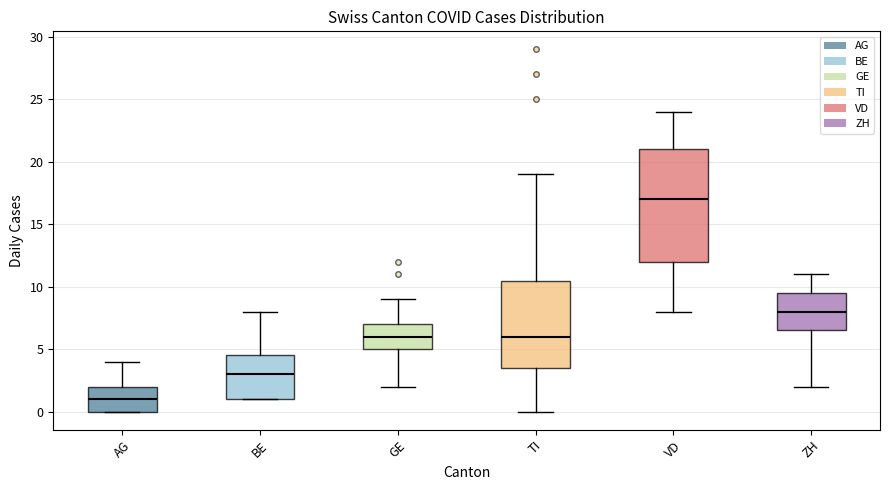

Reading left to right, read every box against the y-axis: the position of its median line, the range the box covers, and the ends of its whiskers. The values are not printed on the chart, so give them approximately, as read against the axis.

AG: median 1.0, box 0.0 to 2.0, whiskers 0.0 to 4.0
BE: median 3.0, box 1.0 to 4.5, whiskers 1.0 to 8.0
GE: median 6.0, box 5.0 to 7.0, whiskers 2.0 to 9.0
TI: median 6.0, box 3.5 to 10.5, whiskers 0.0 to 19.0
VD: median 17.0, box 12.0 to 21.0, whiskers 8.0 to 24.0
ZH: median 8.0, box 6.5 to 9.5, whiskers 2.0 to 11.0